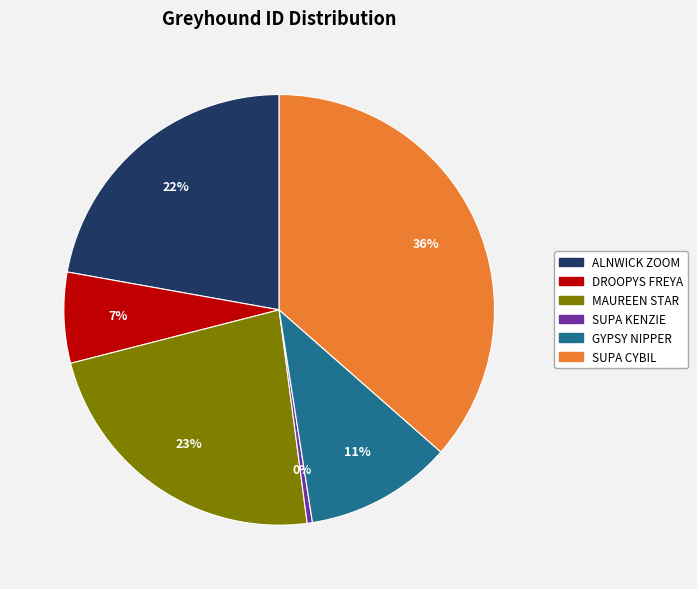

To the nearest percent, what is the difference between the SUPA CYBIL and GYPSY NIPPER slice percentages?

25%